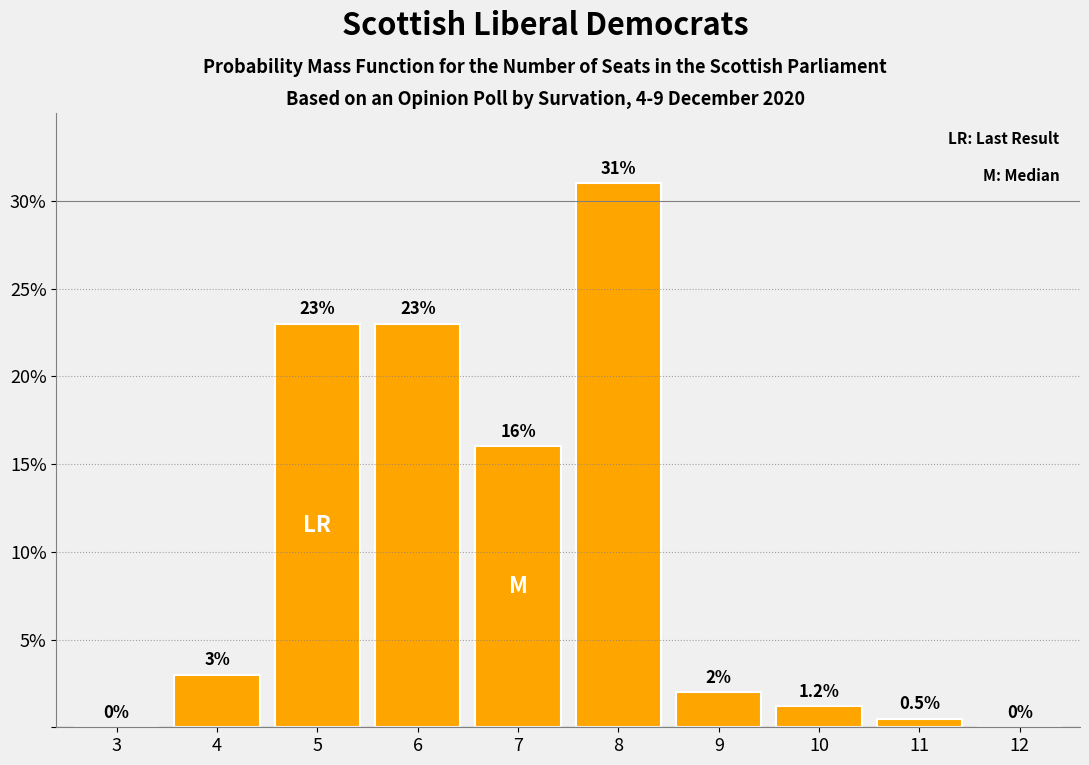

Reading left to right, extract all data points from this chart.

3=0.0	4=3.0	5=23.0	6=23.0	7=16.0	8=31.0	9=2.0	10=1.2	11=0.5	12=0.0